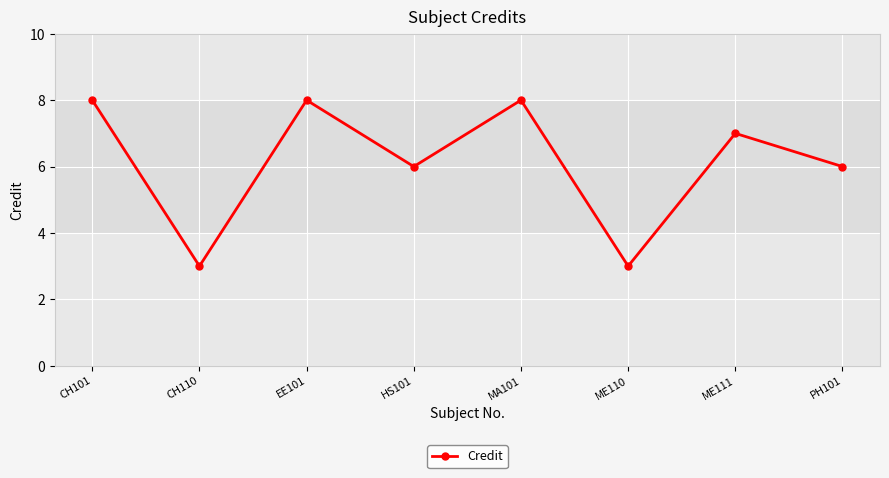

What is the difference between the maximum and minimum values?

5